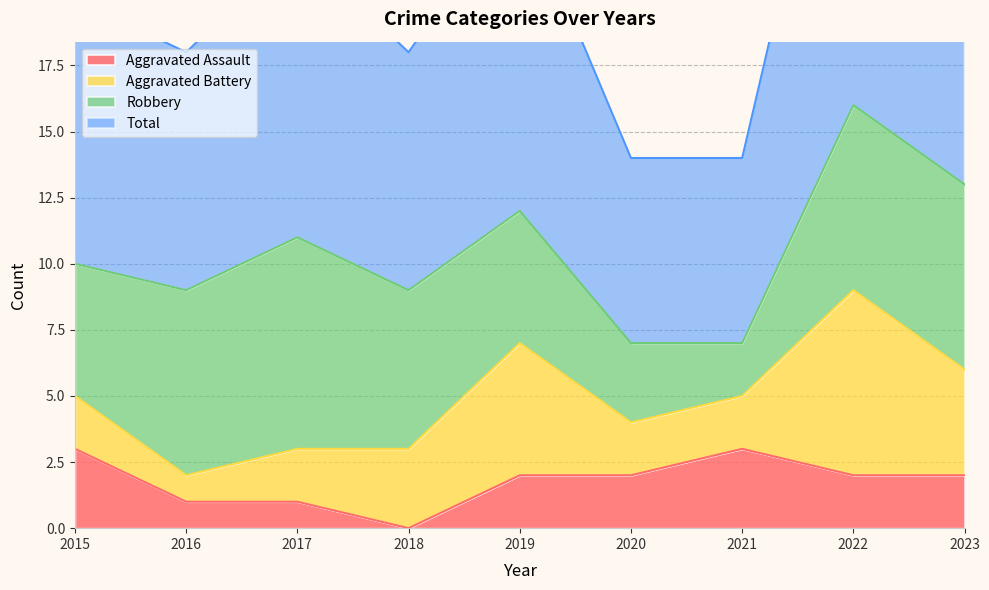

What is the difference between the maximum and second lowest values in the Total series?

18